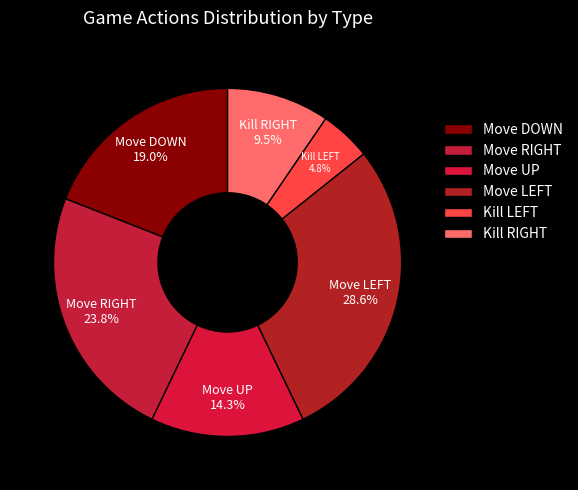

How many segments does this pie chart have?

6